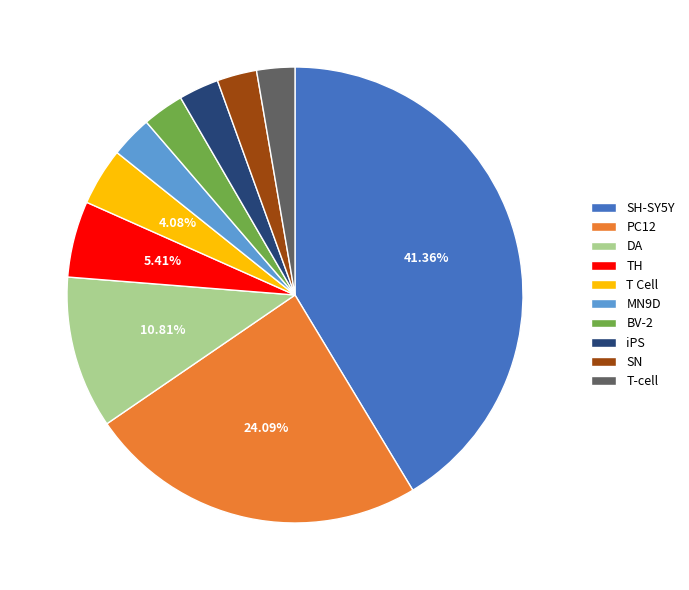

How much of the chart is everything except T Cell?

95.9%